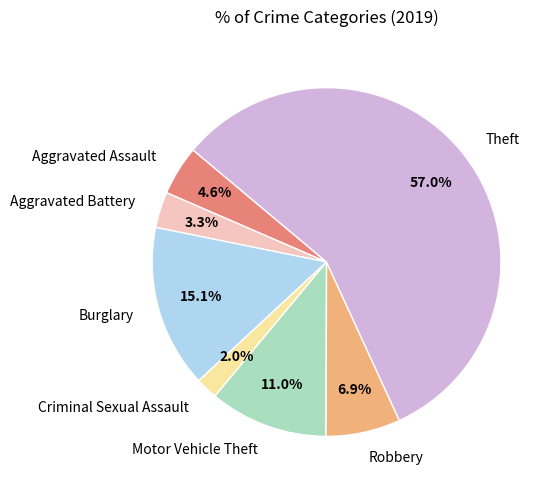

How many segments does this pie chart have?

7